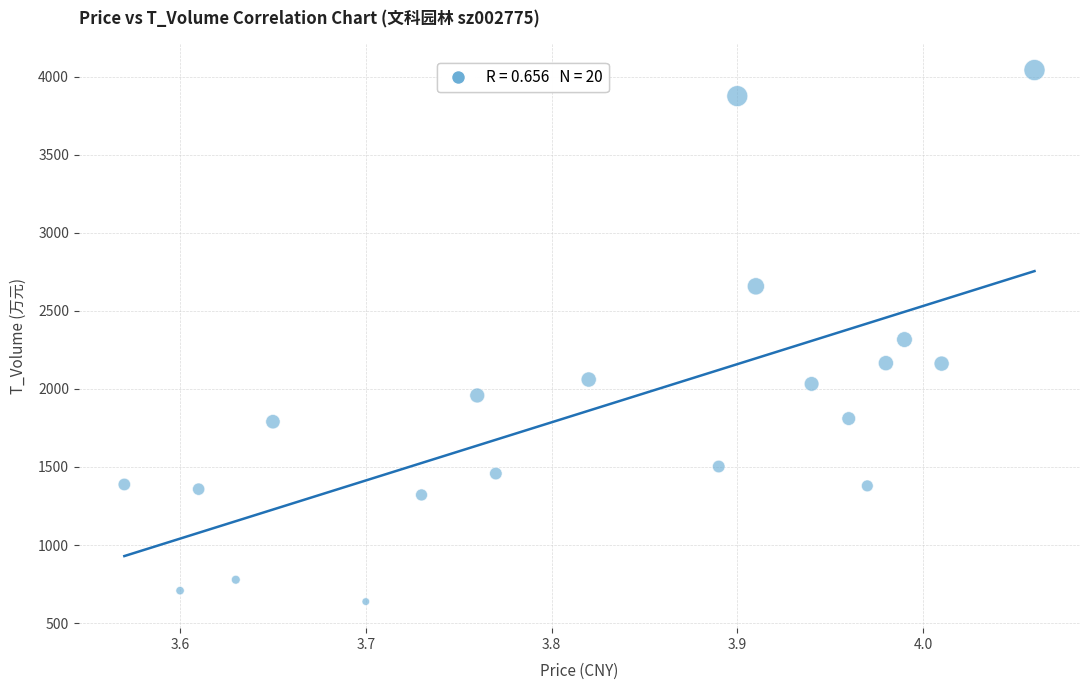

What is the range of Y values (max minus min)?

3404